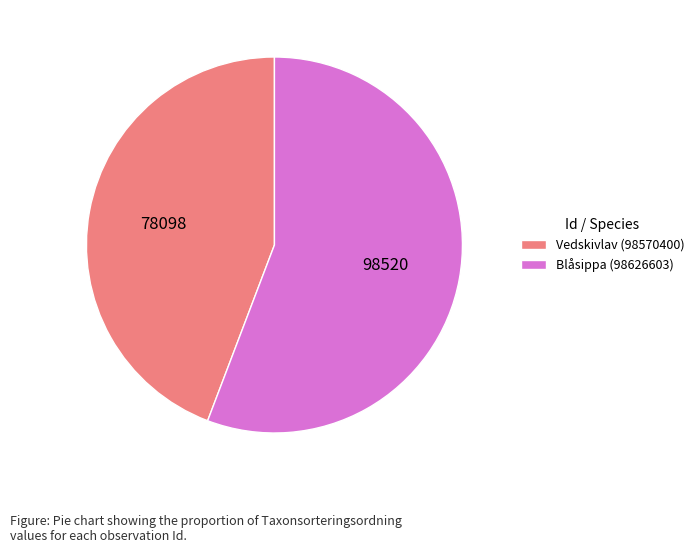

Rank the categories by value from highest to lowest.

Blåsippa (98626603), Vedskivlav (98570400)